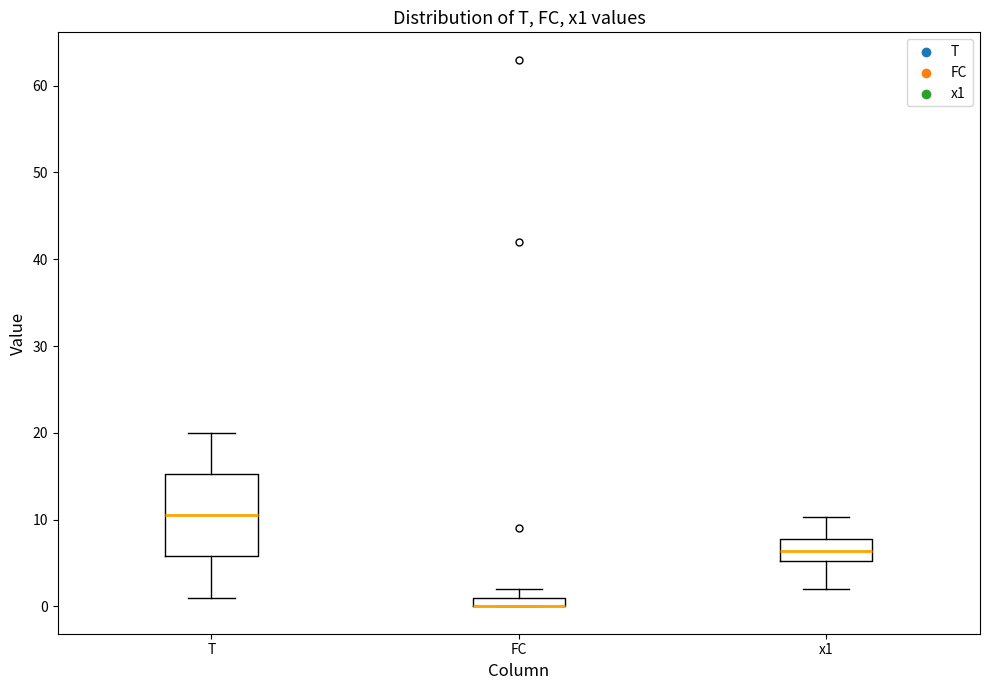

Where does the upper whisker of the box for x1 end on the y-axis? The values are not printed on the chart, so give them approximately, as read against the axis.

10